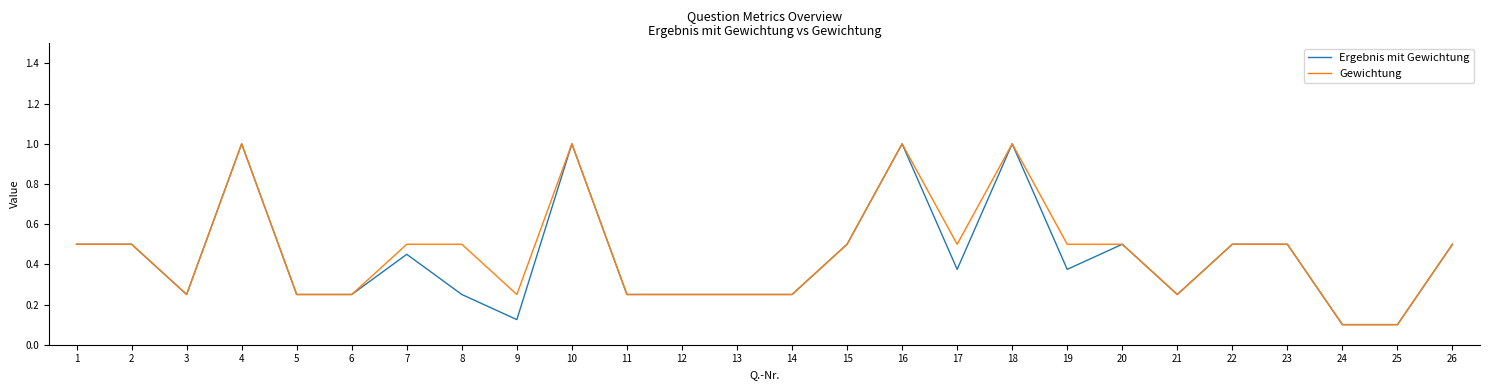

The Gewichtung series shows 0.2 at 19. True or false?

False